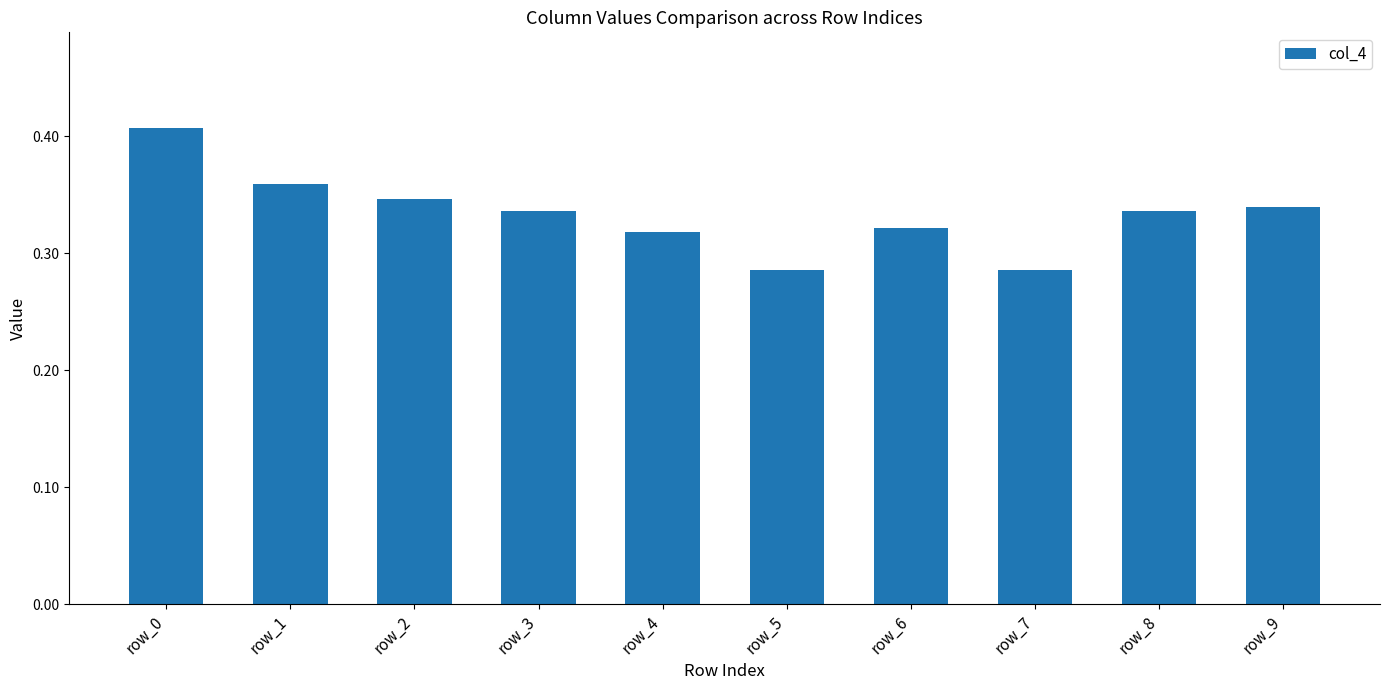

Is it true that the value at row_9 is 0.2?

False